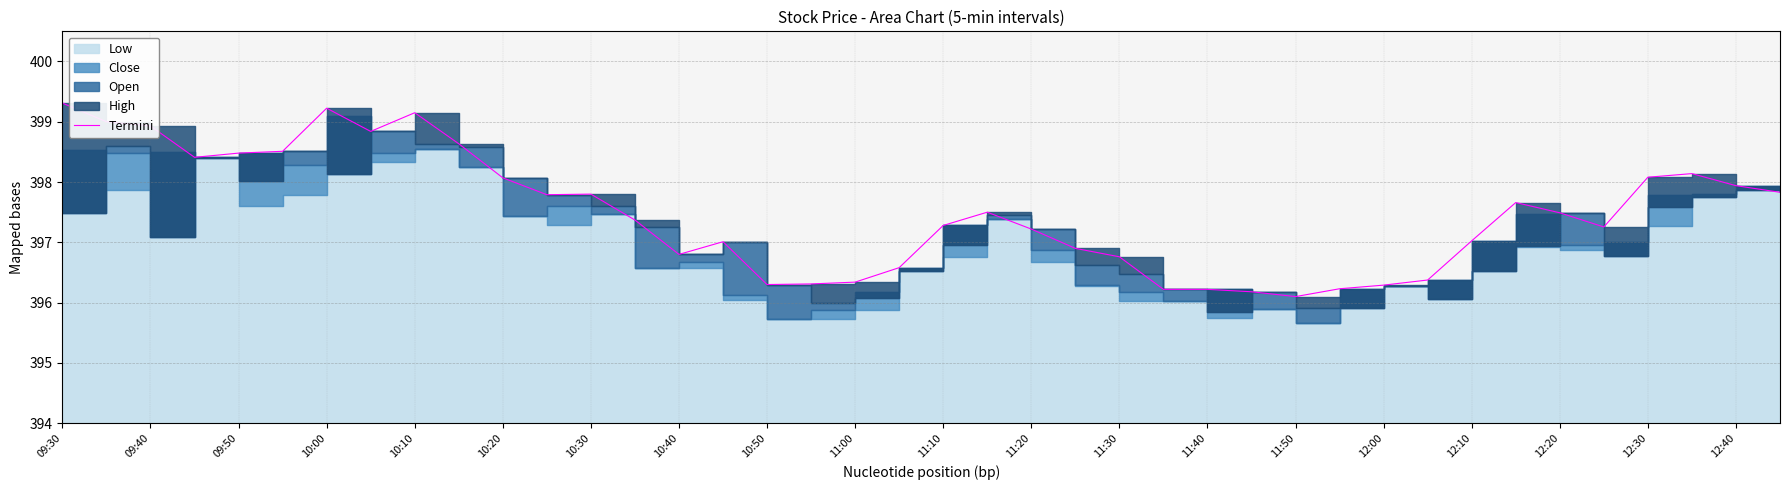

What is the sum of all values?

15899.6